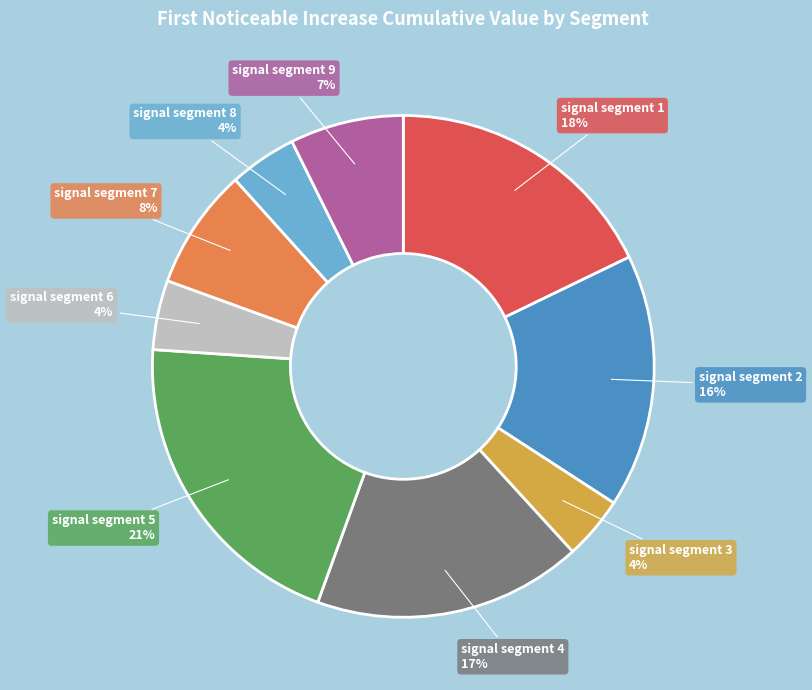

To the nearest percent, what is the difference between the signal segment 5 and signal segment 7 slice percentages?

13%